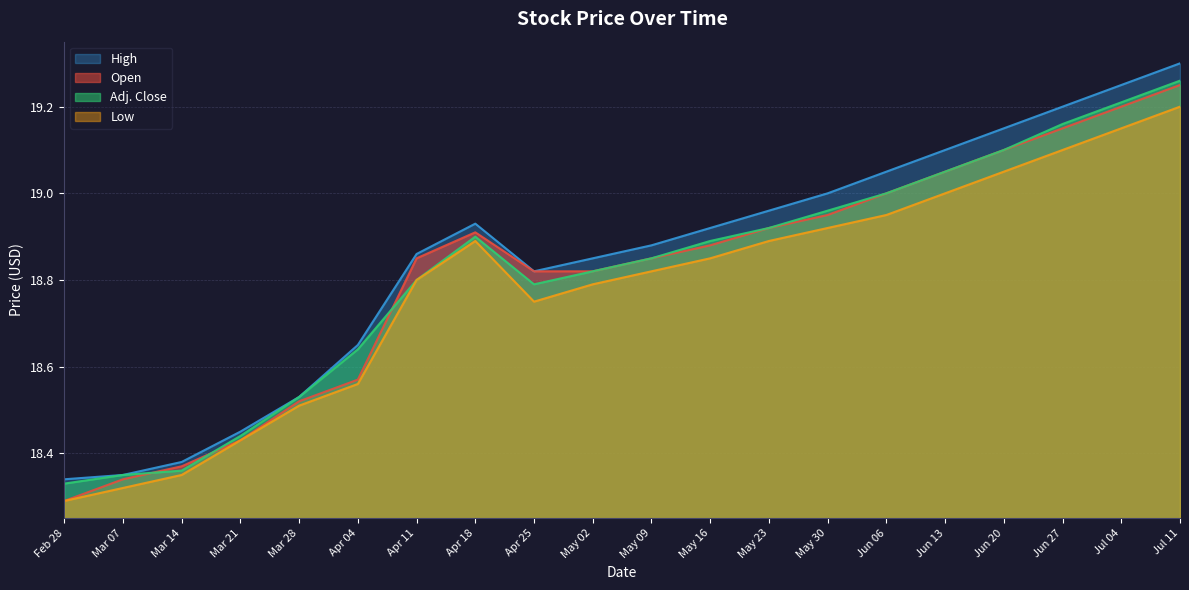

Is the value of Adj. Close at May 30 greater than the value of Open at May 16?

Yes